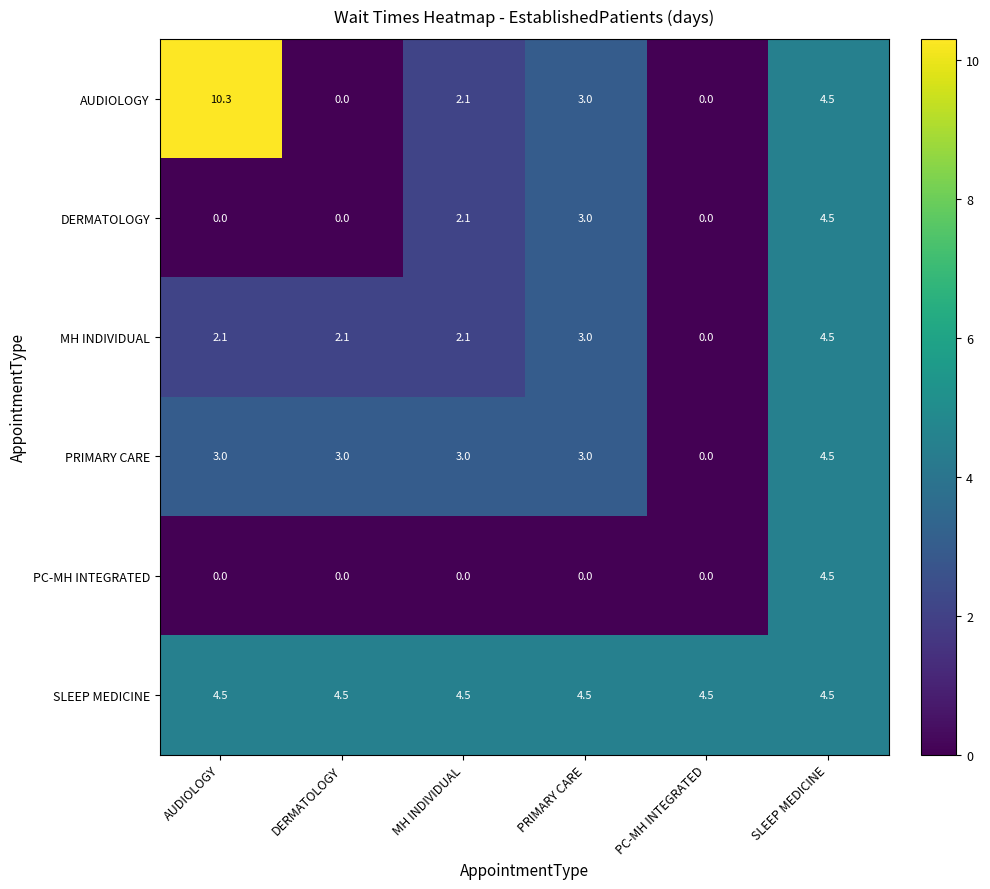

At which category is the sum across all series the highest?

SLEEP MEDICINE